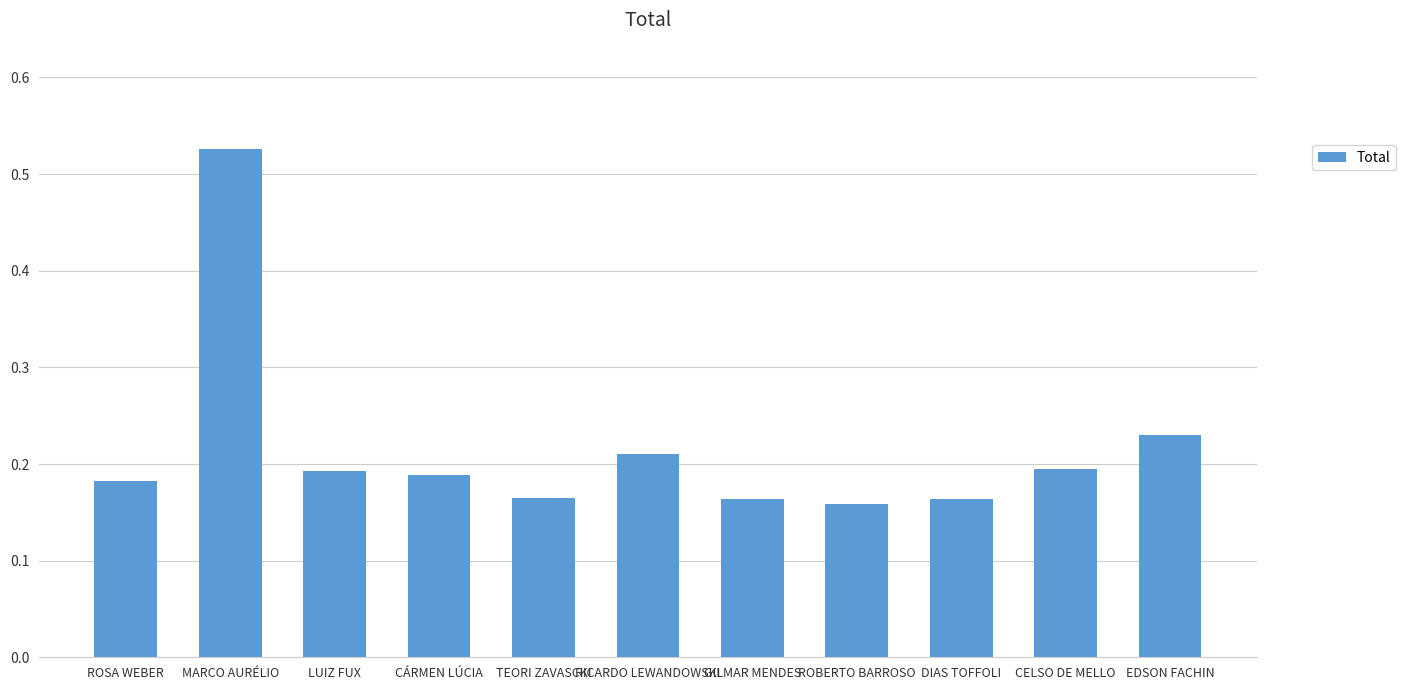

Between CÁRMEN LÚCIA and TEORI ZAVASCKI, which is larger?

CÁRMEN LÚCIA